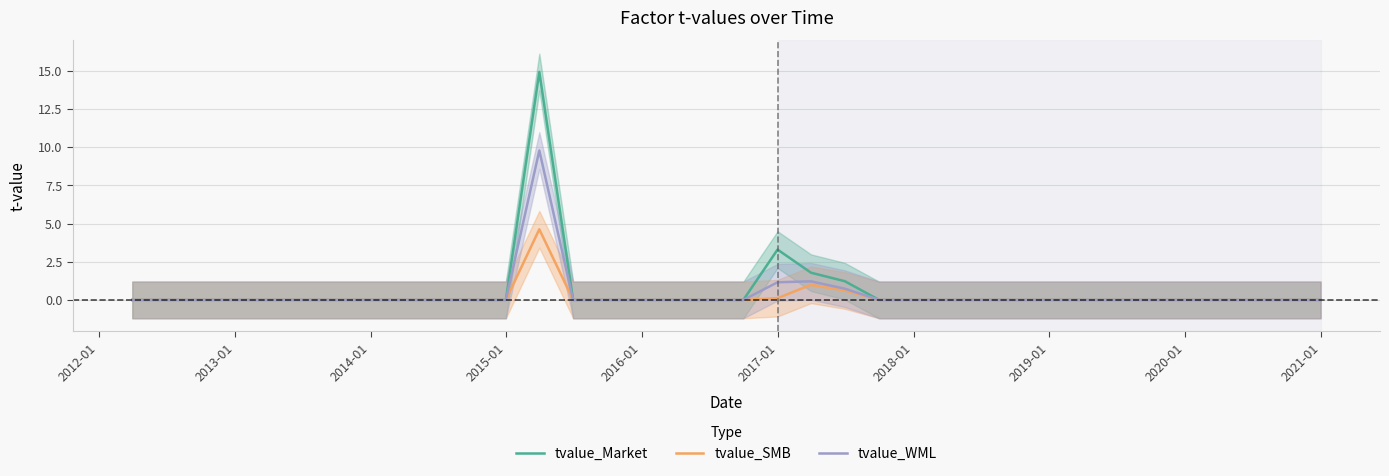

How many interior local peaks does the tvalue_SMB series have?

2